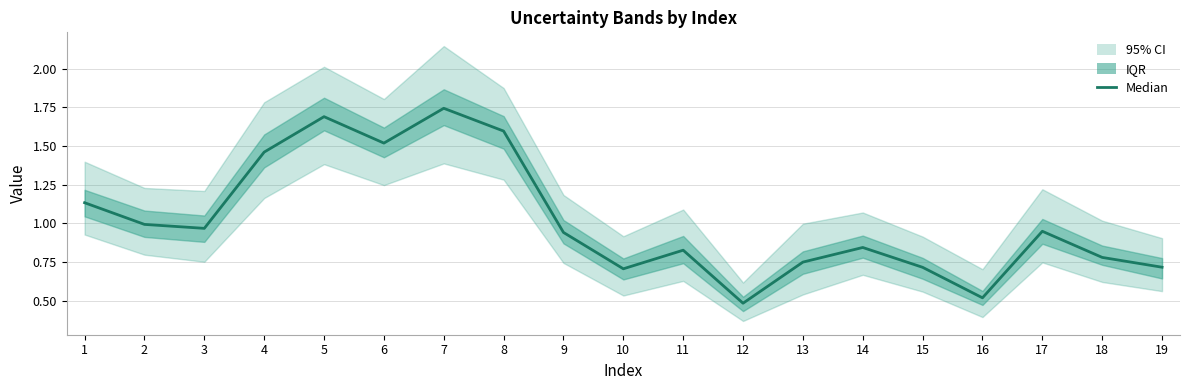

At which category does the data reach its first local peak?

5